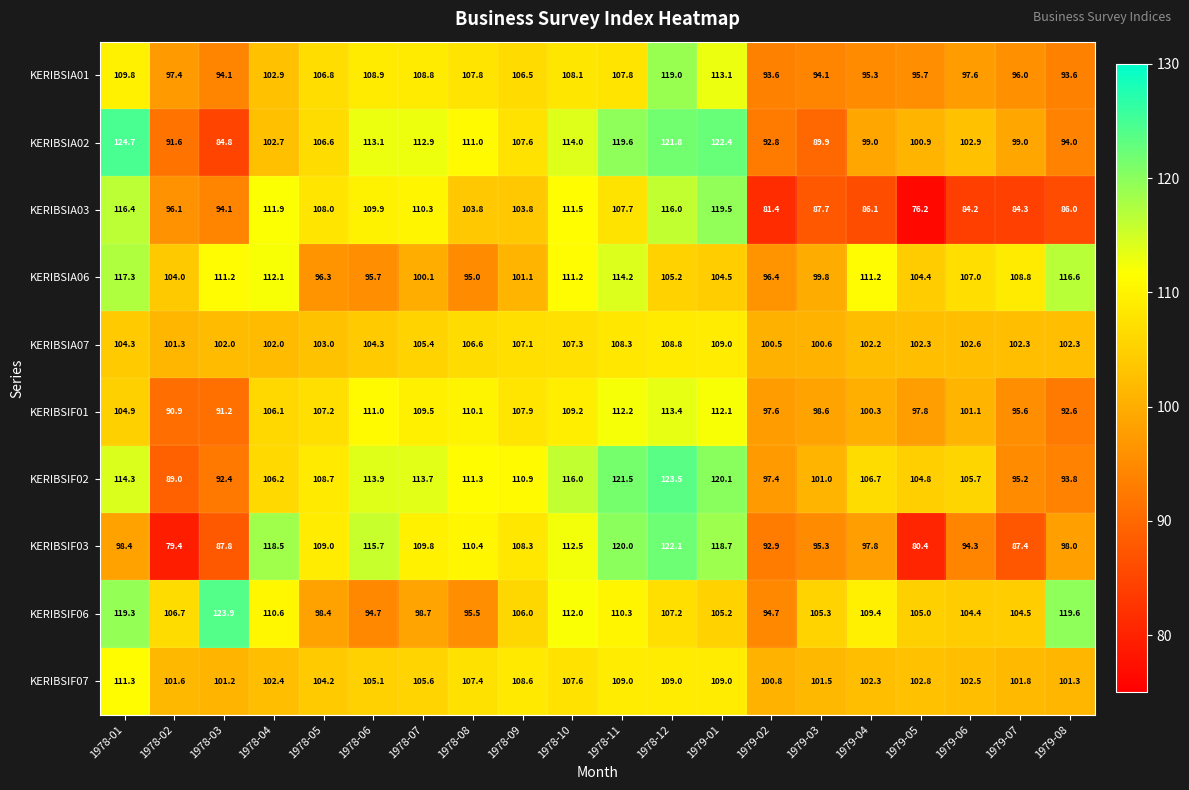

At how many categories does at least one series exceed 87?

20